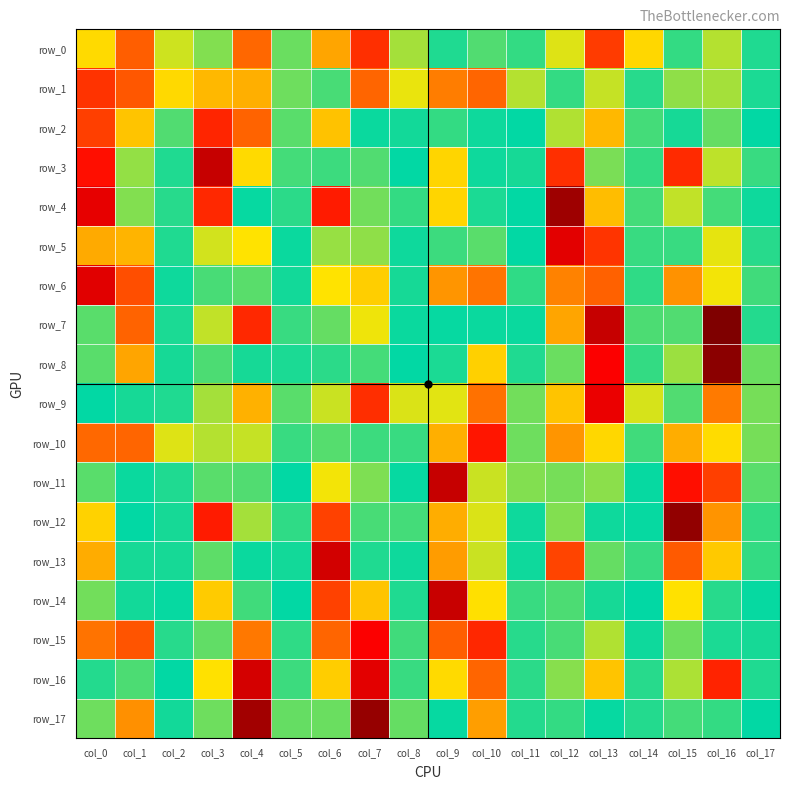

What is the difference between the maximum and minimum values in the row_17 series?

13609.5